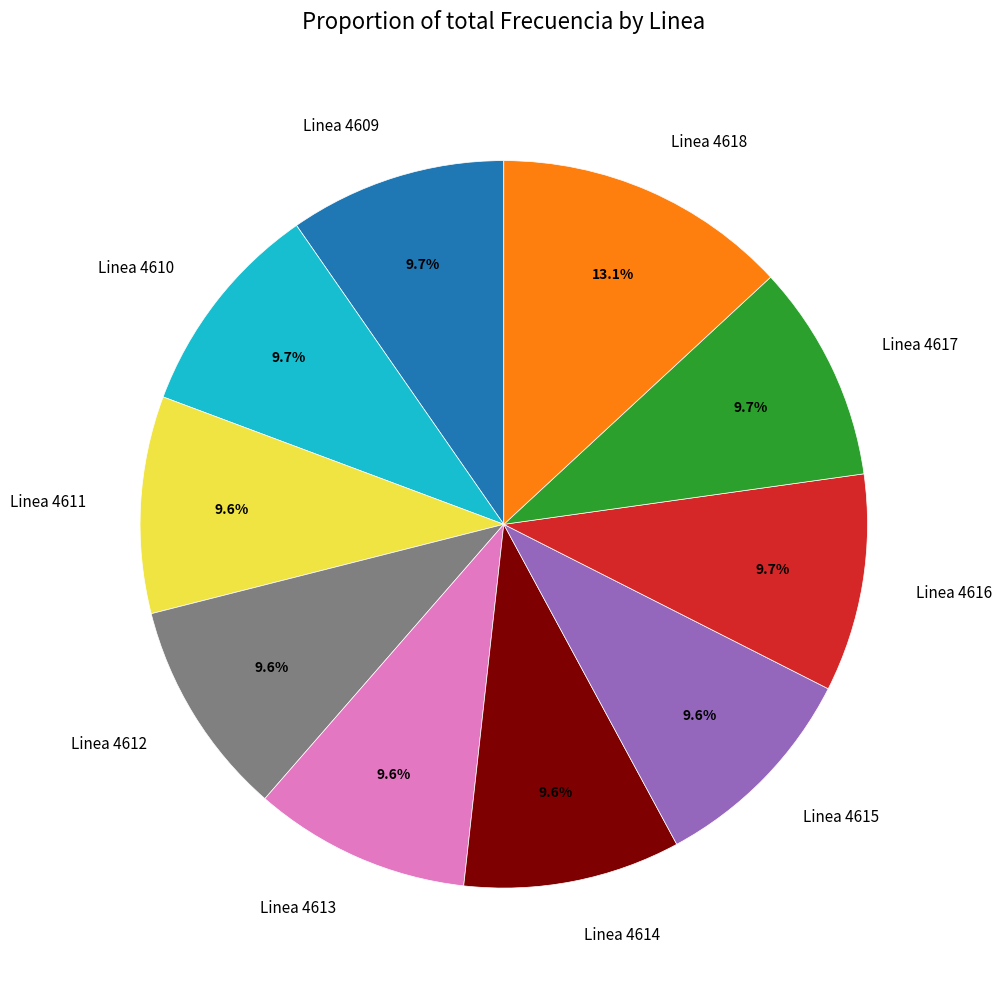

Combined, do Linea 4617 and Linea 4609 account for over 50%?

No